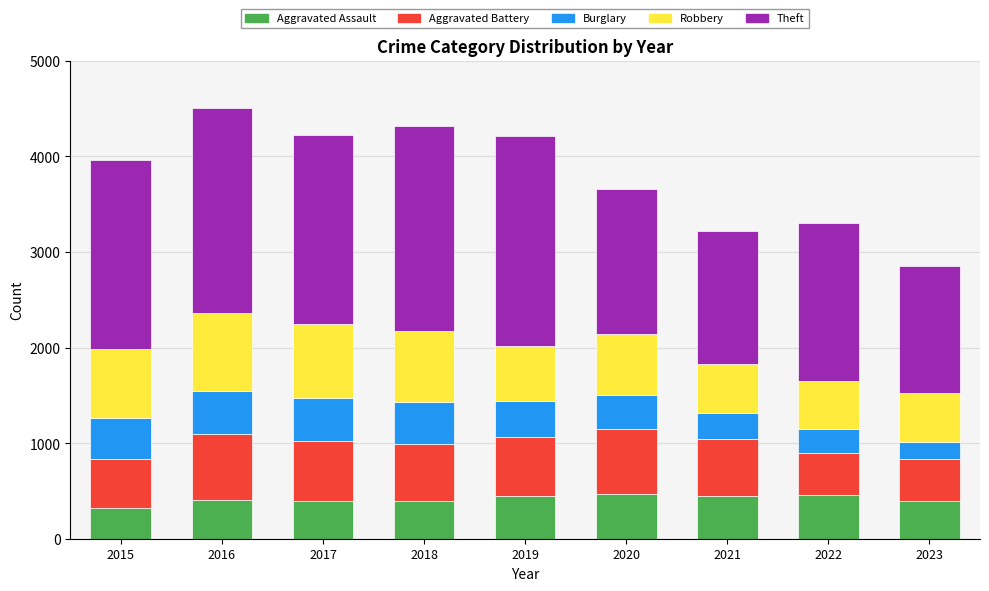

Is it true that Aggravated Assault equals 218 at 2020?

False